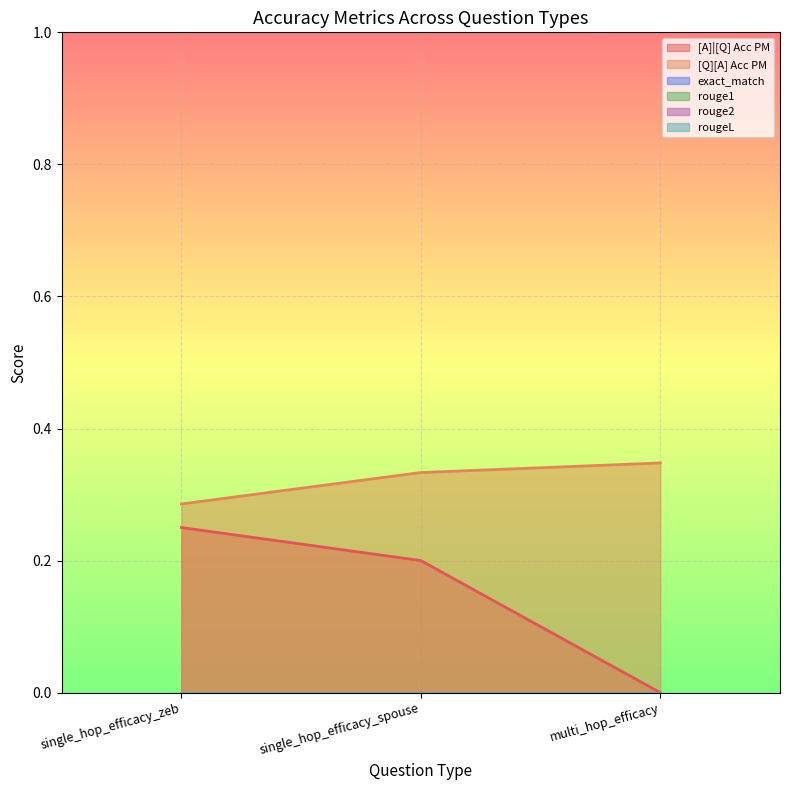

Which series has the largest total across all categories?

[Q][A] Acc PM